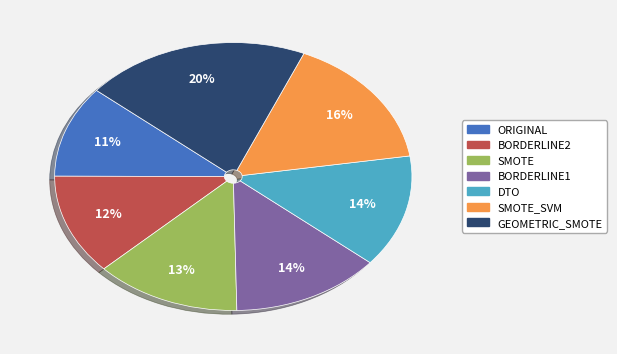

Count the number of slices in the pie.

7